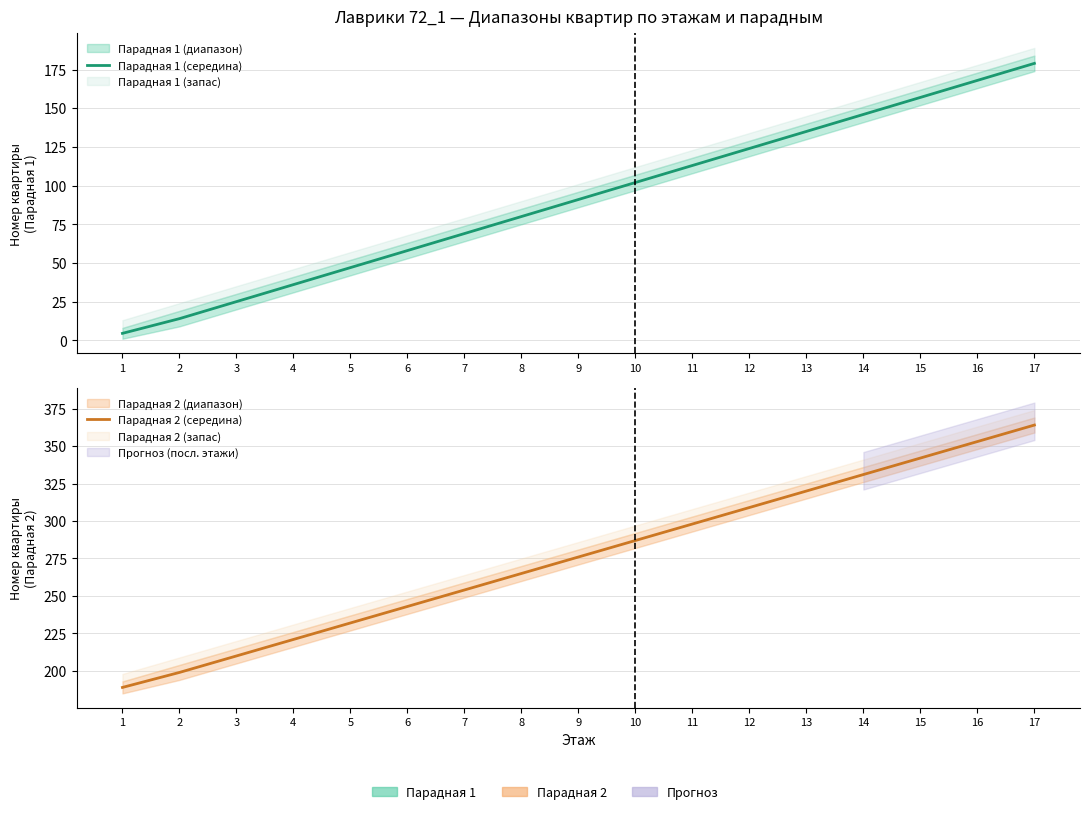

At how many categories does at least one series exceed 210?

14